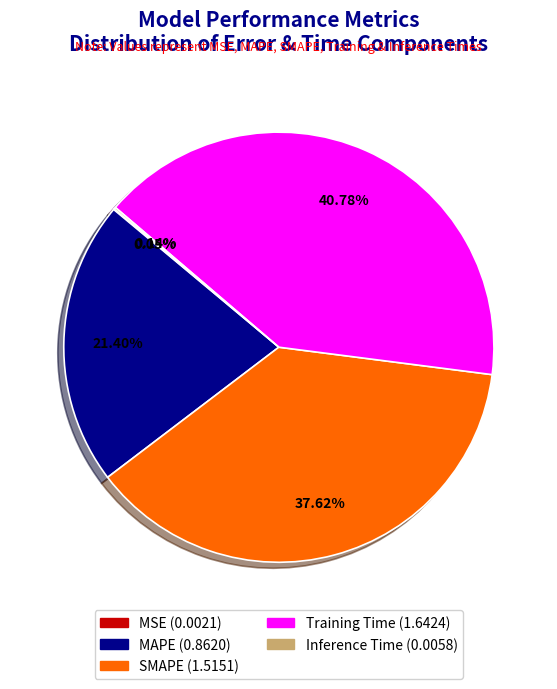

Which has a higher value, SMAPE or MAPE?

SMAPE